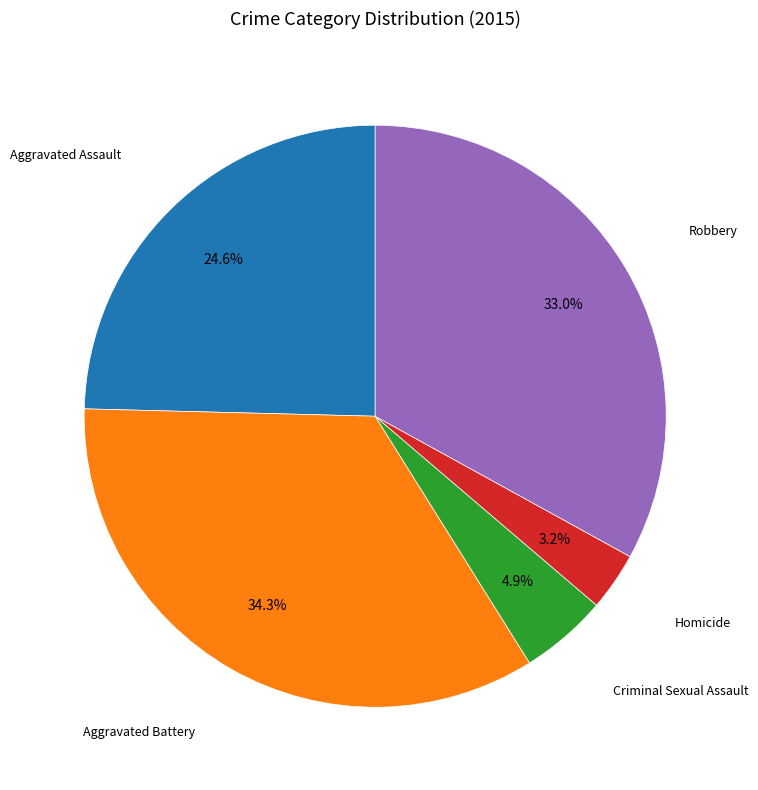

Is there any slice that represents more than half of the pie?

No